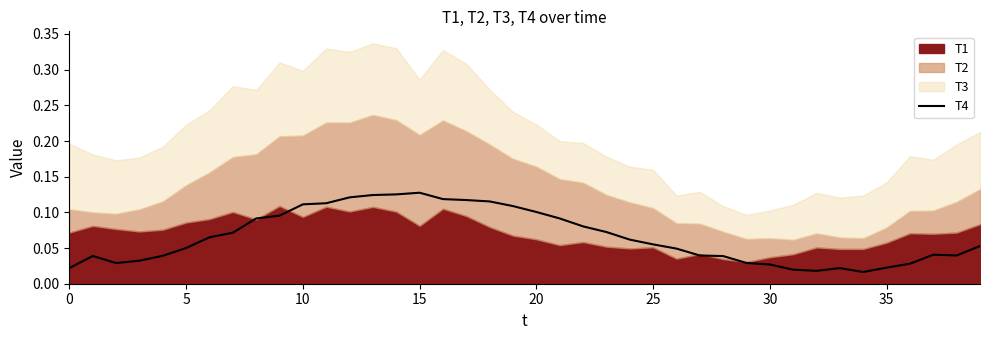

What is the difference between the maximum and second lowest values?

0.1